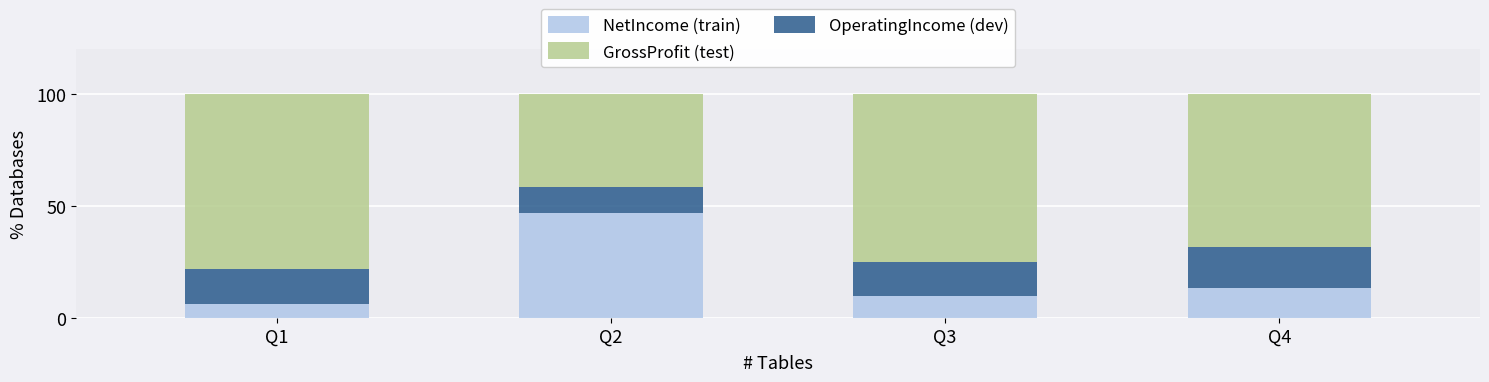

What is the total value across all series at Q3?

100.0